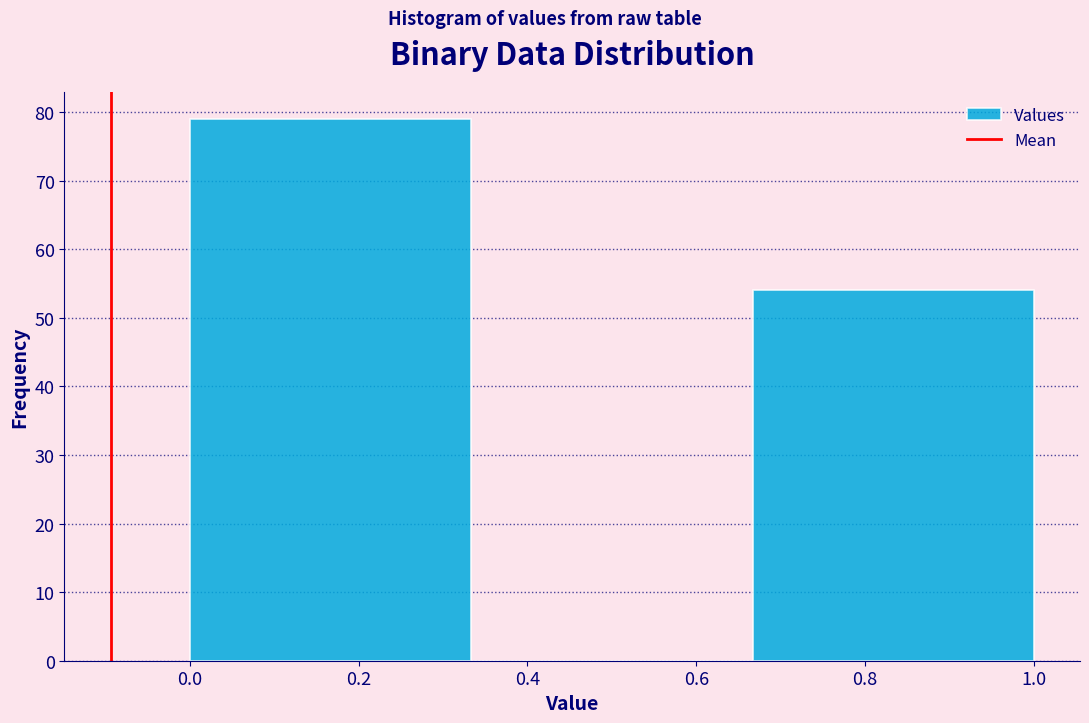

Which range on the x-axis has the tallest bar?

0.00 to 0.34